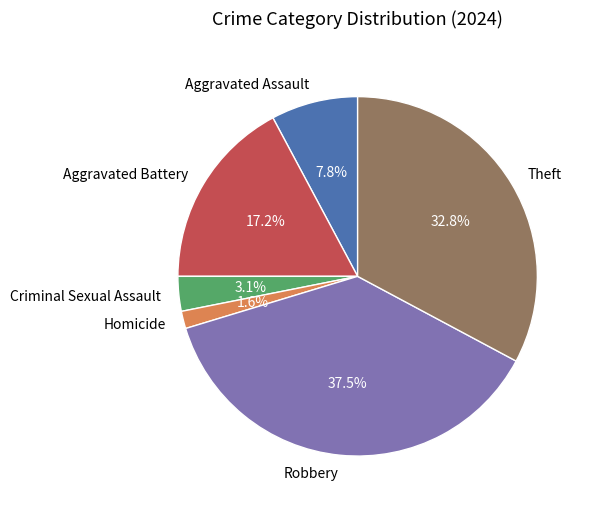

Which slice is the smallest?

Homicide